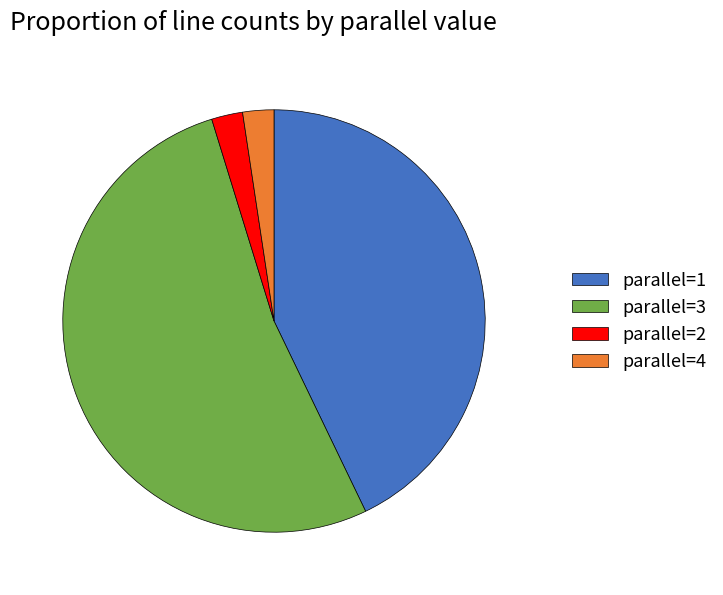

Between parallel=2 and parallel=3, which is larger?

parallel=3